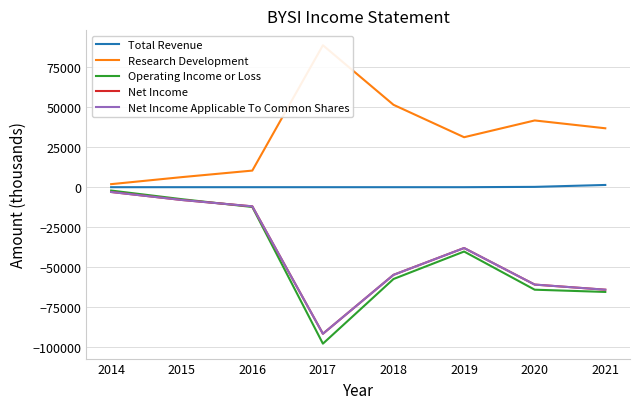

True or false: Research Development and Net Income cross at least once.

False